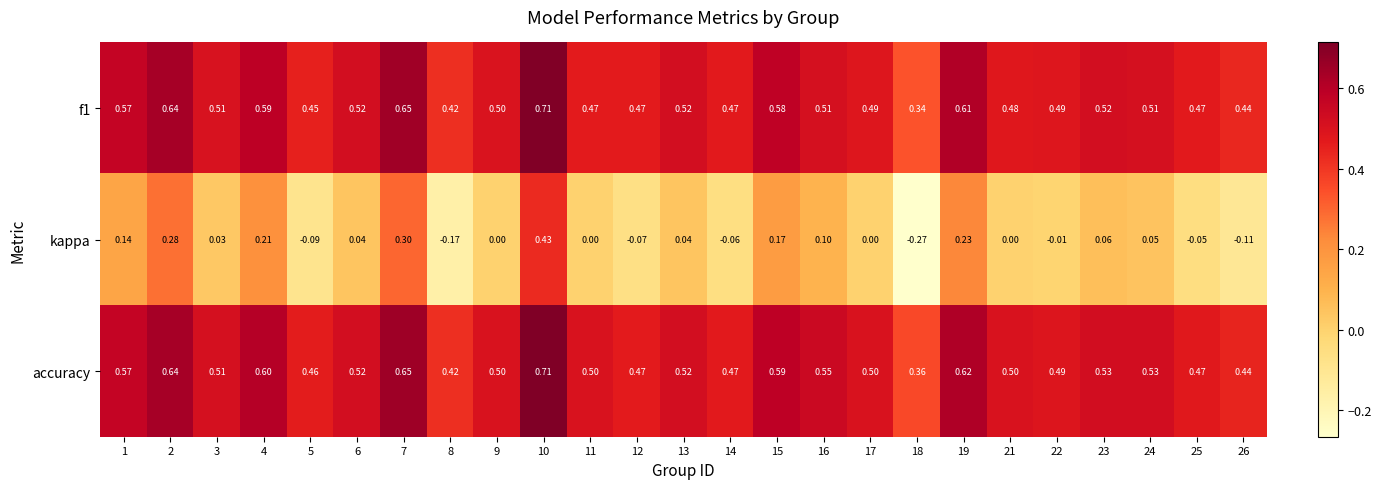

Is the value of f1 at 22 greater than the value of accuracy at 13?

No